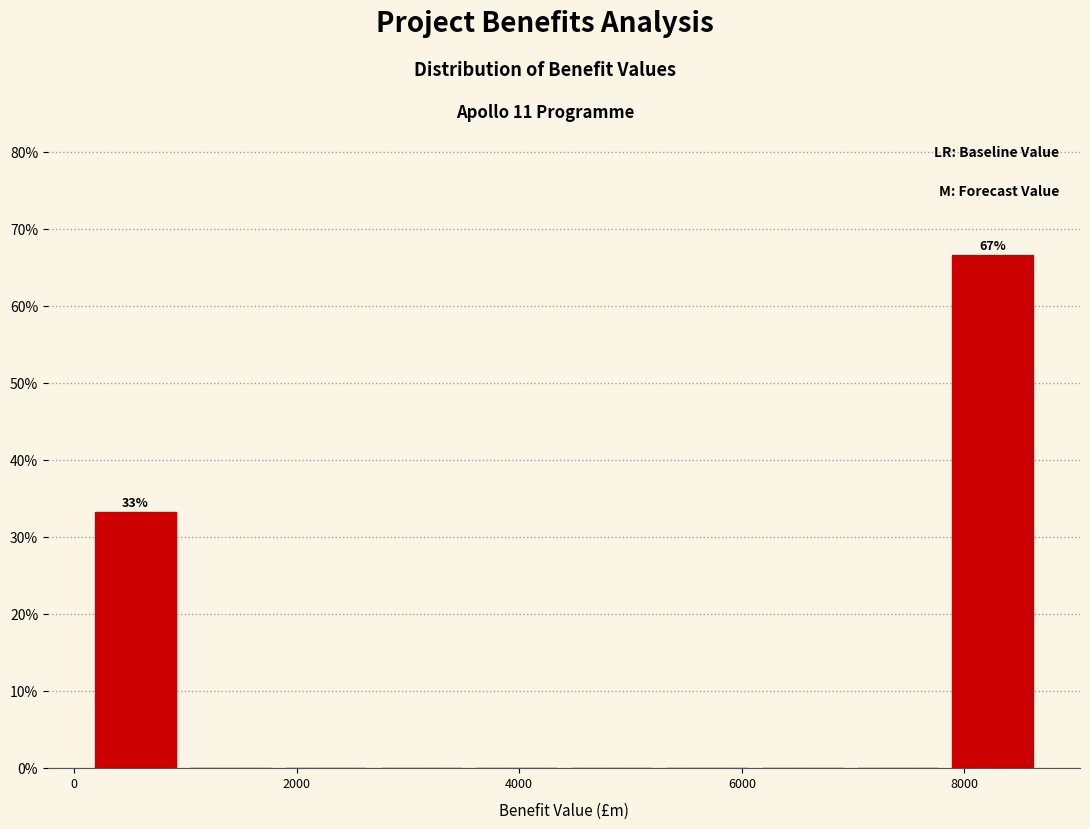

Which range on the x-axis has the tallest bar?

7800 to 8600